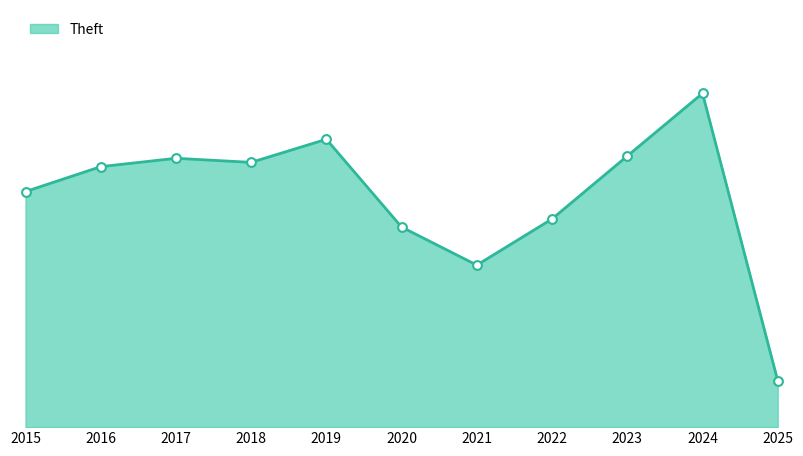

Which has a higher value, 2019 or 2017?

2019